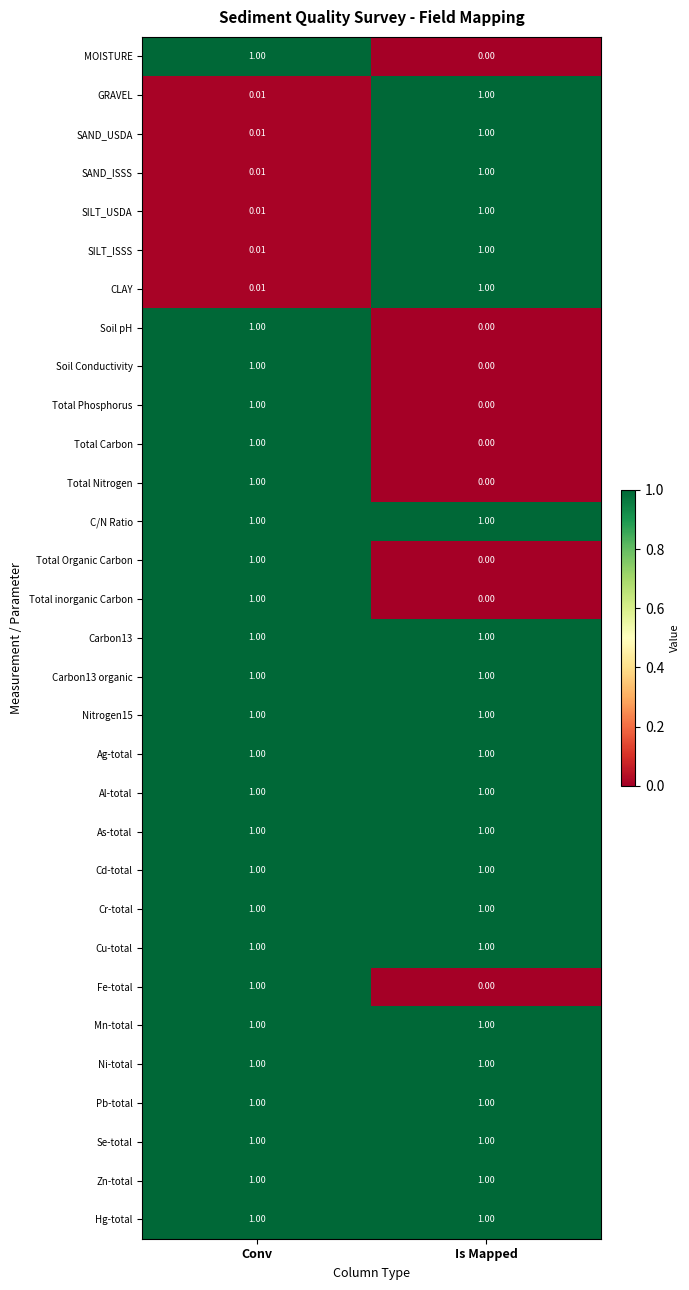

Where is Total inorganic Carbon nearest to the value 0?

Is Mapped